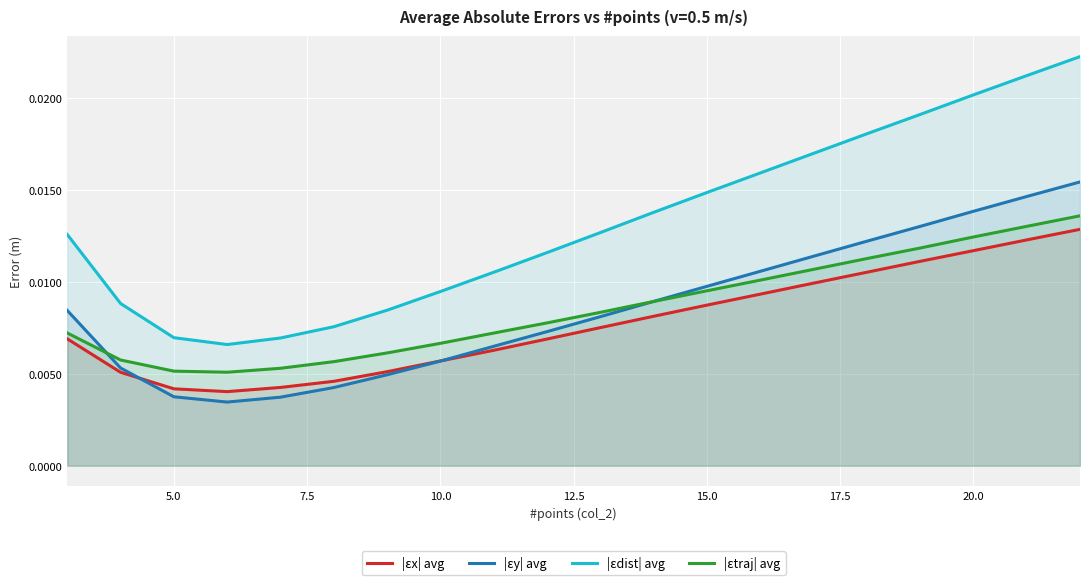

True or false: |εtraj| avg and |εdist| avg intersect in this chart.

False